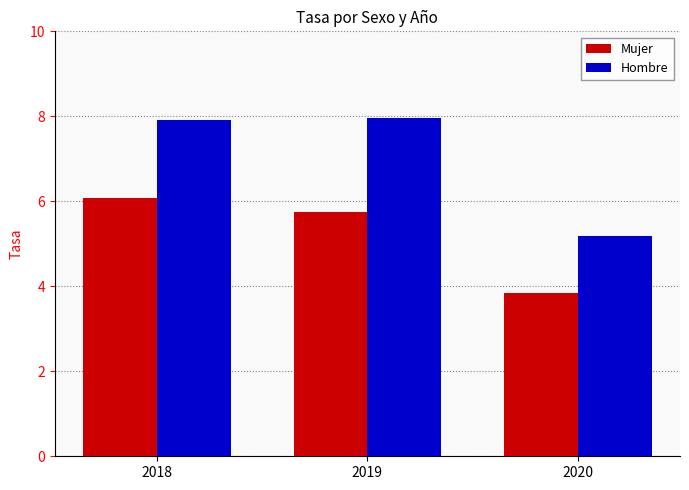

How many series are shown in this chart?

2